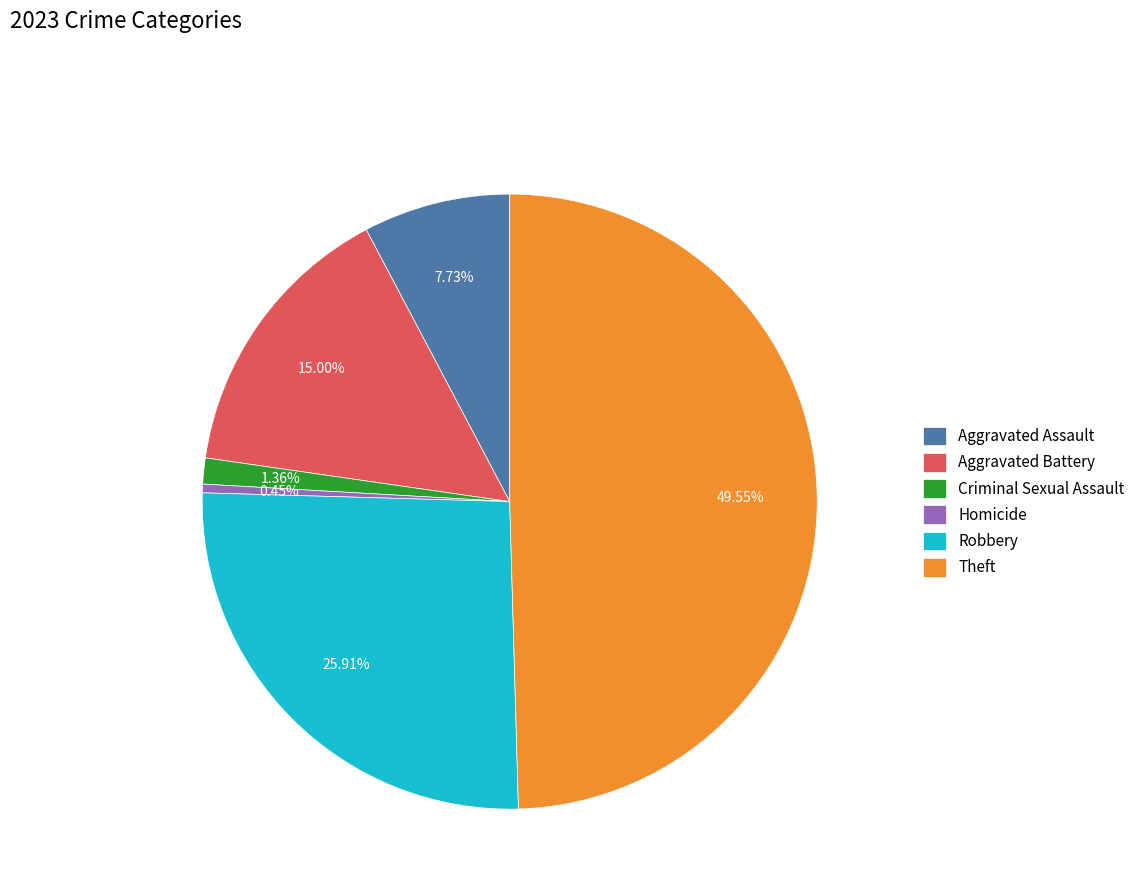

How many slices are in this pie chart?

6